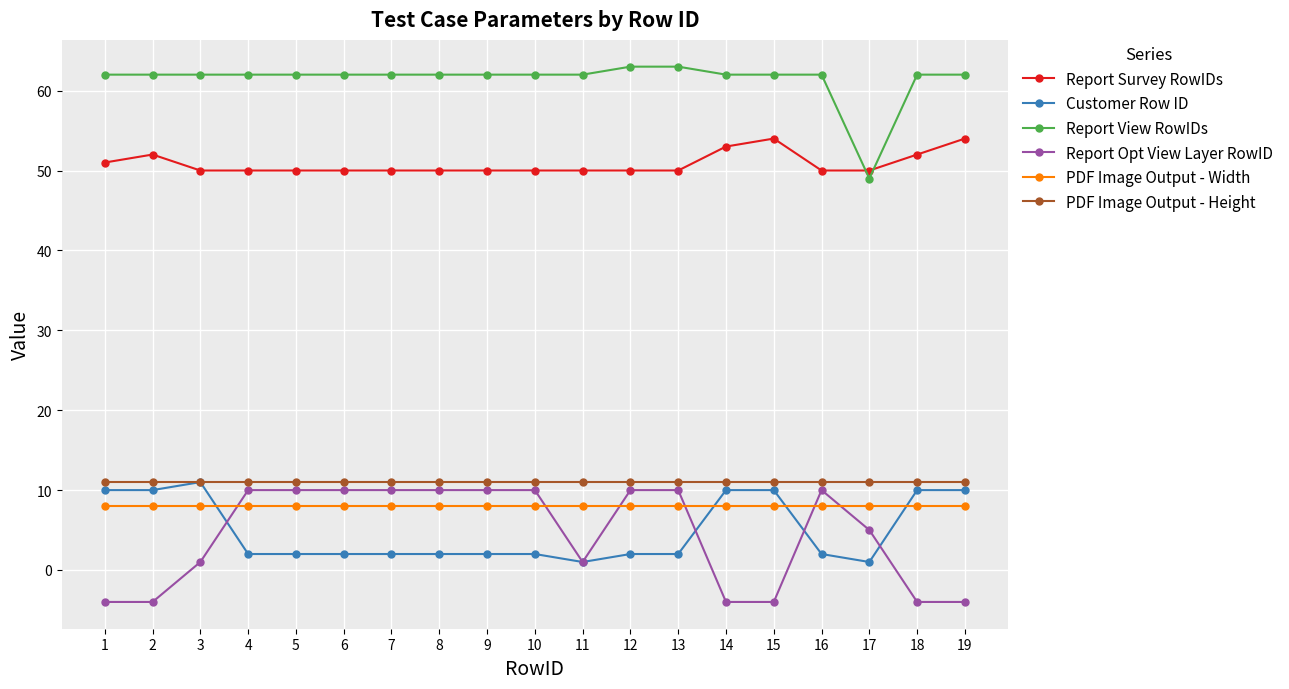

How many categories are shown in the chart?

19